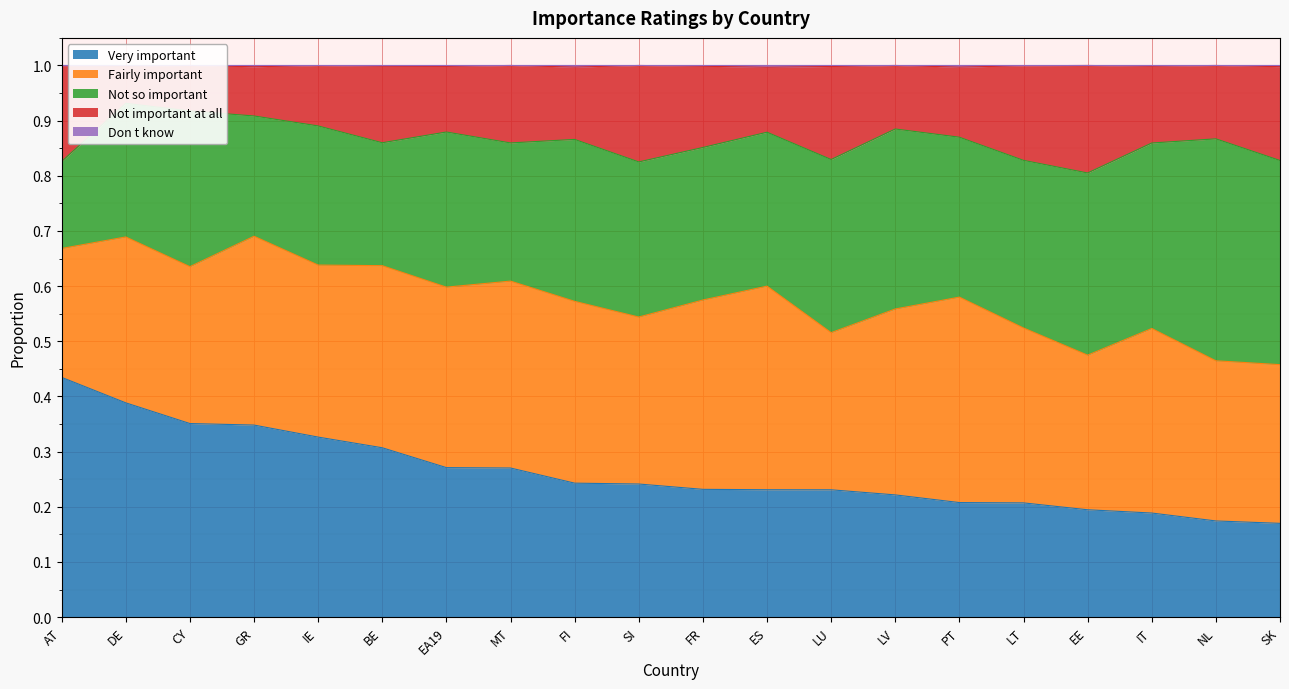

In Don t know, how many points are higher than both neighbors (excluding endpoints)?

7